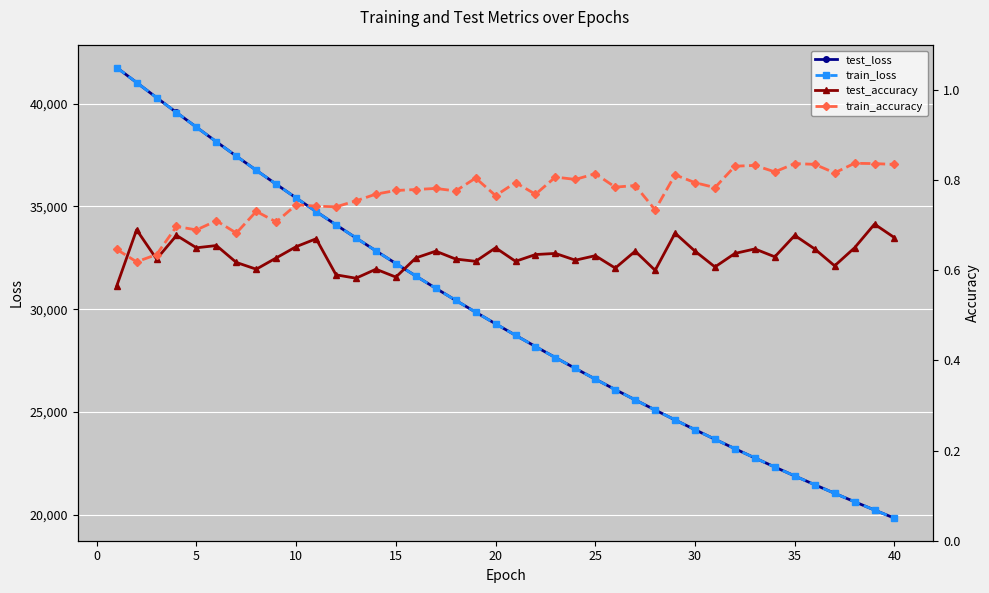

What is the value of the test_accuracy point at the 17th from the left?

0.6